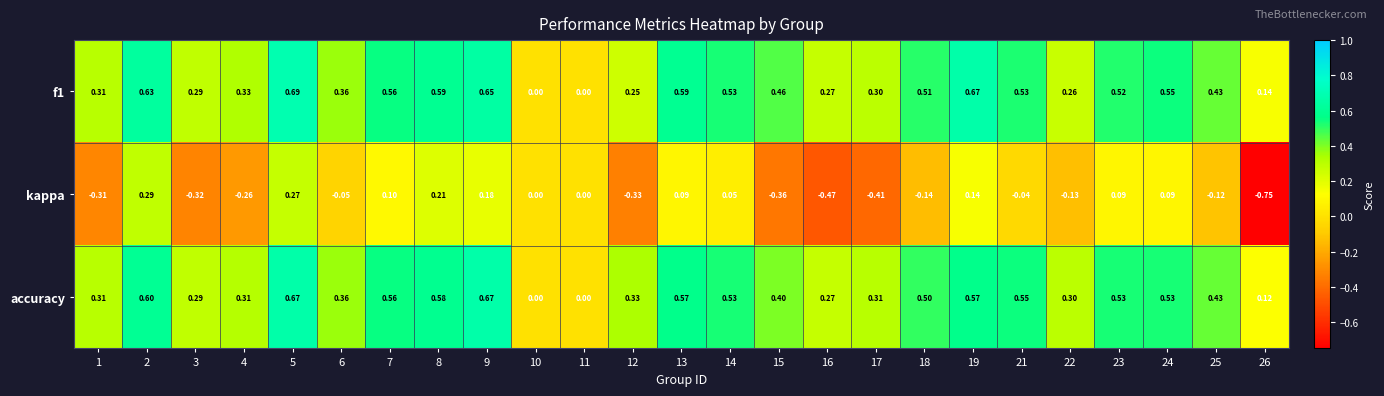

Which series changed the most between 4 and 16?

kappa